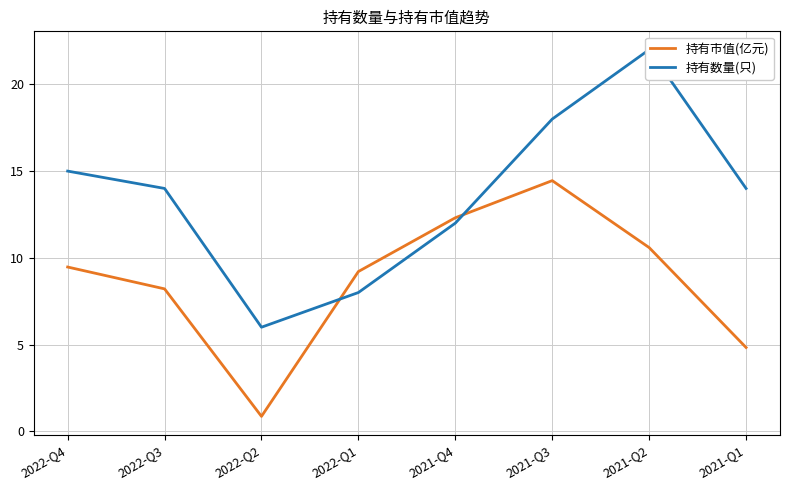

How many values in the 持有数量(只) series are below 14?

3